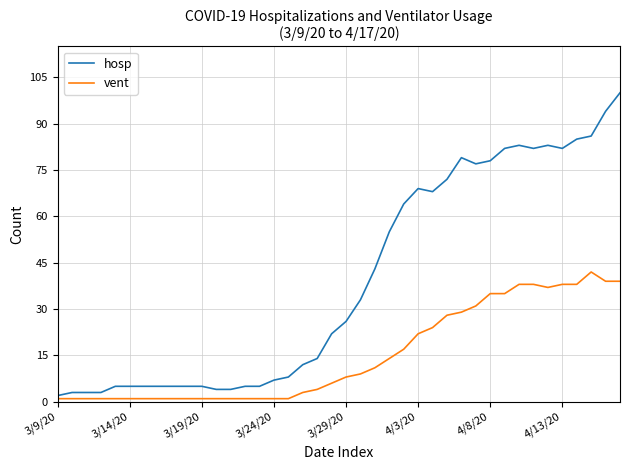

Which series has the largest total across all categories?

hosp